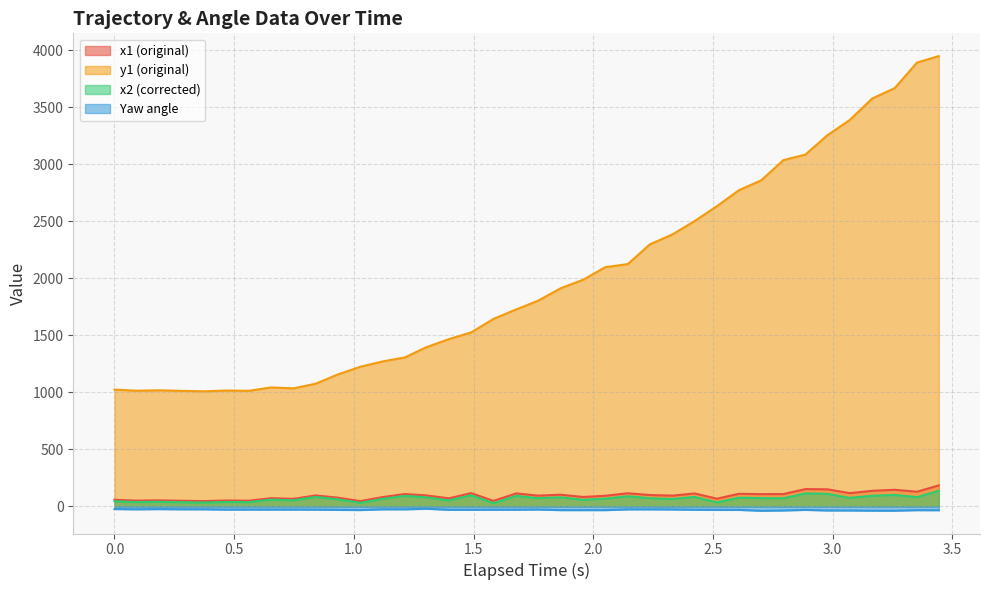

What is the greatest value displayed?

3949.6